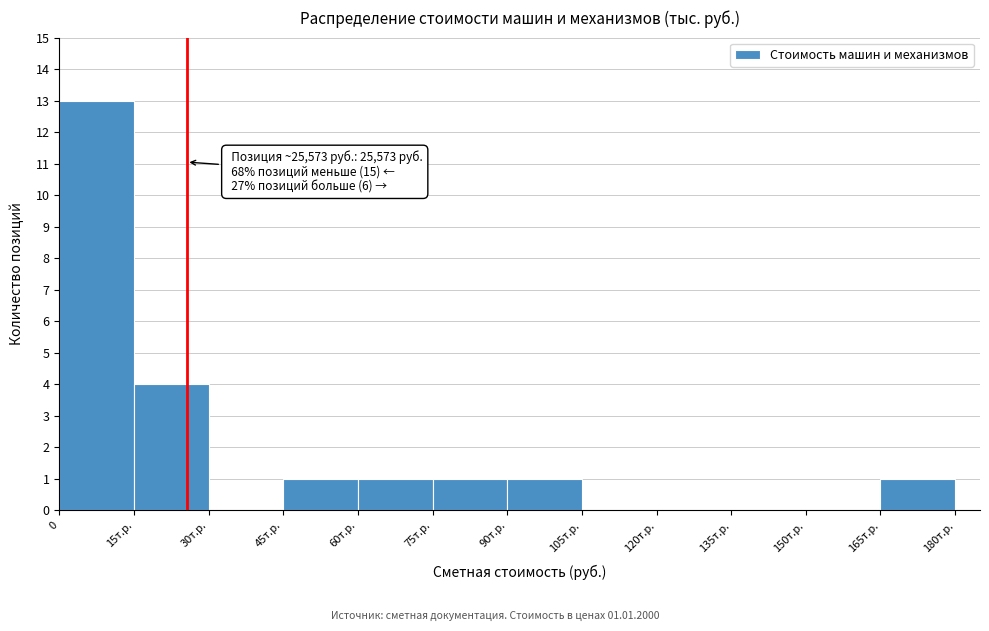

Reading left to right, transcribe all the data shown in this chart.

0=13	15т.р.=4	30т.р.=0	45т.р.=1	60т.р.=1	75т.р.=1	90т.р.=1	105т.р.=0	120т.р.=0	135т.р.=0	150т.р.=0	165т.р.=1